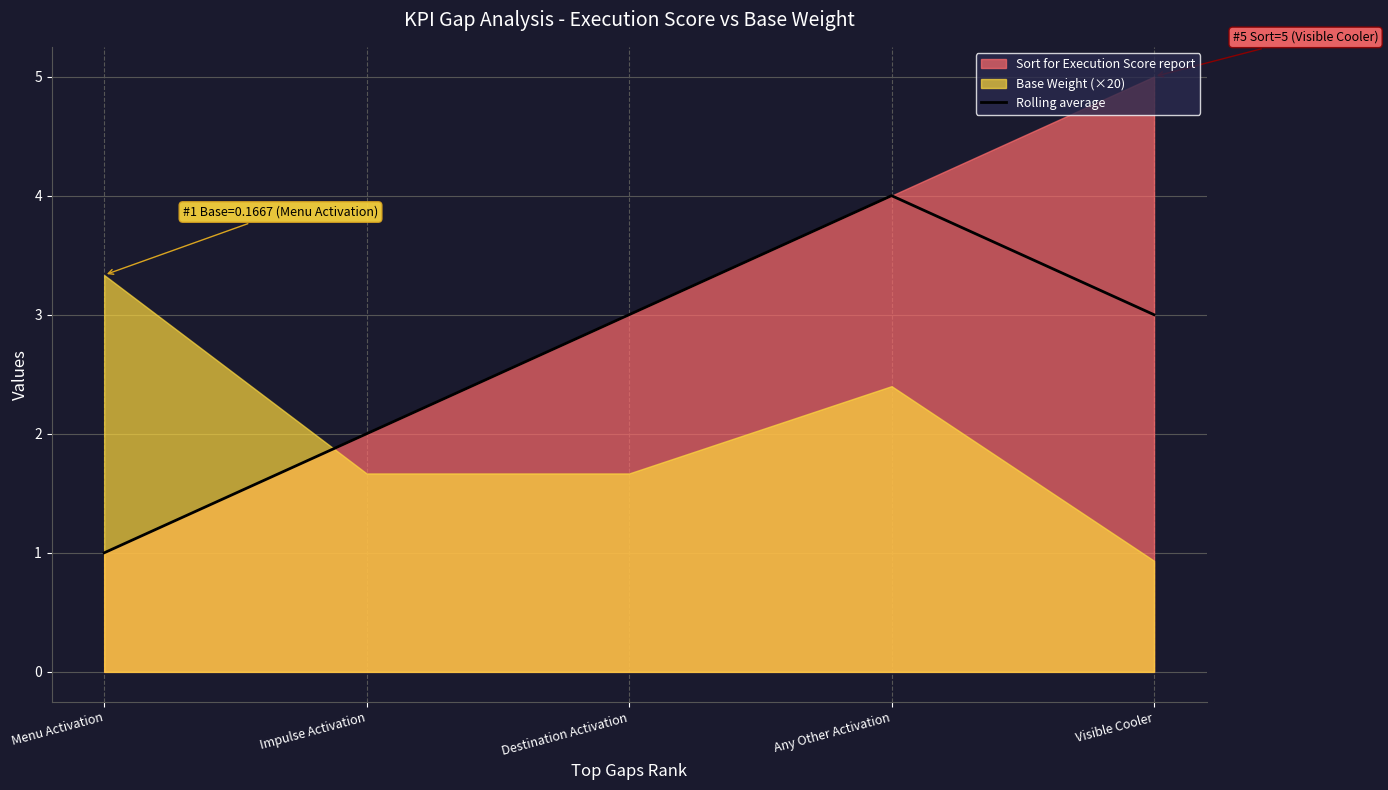

What position from the right is Visible Cooler?

1